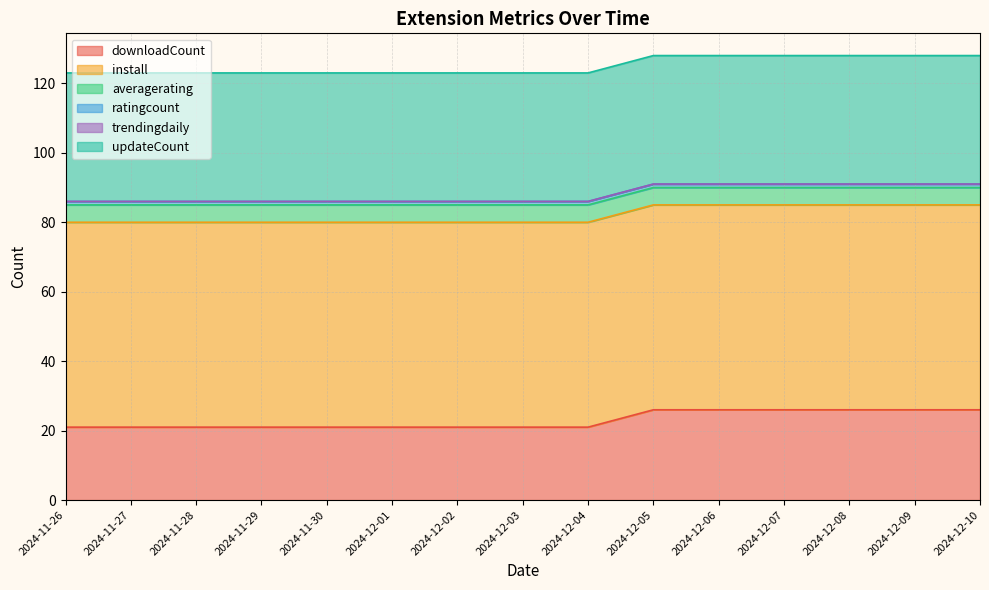

At which category does the chart reach its minimum across all series?

2024-11-26